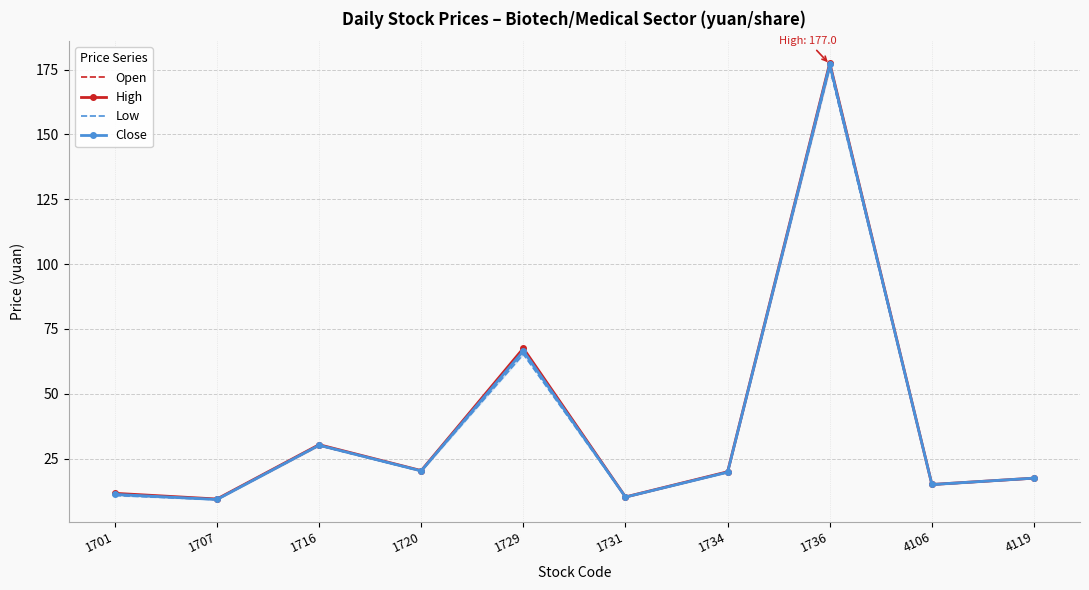

Which series has the largest range (max minus min)?

High